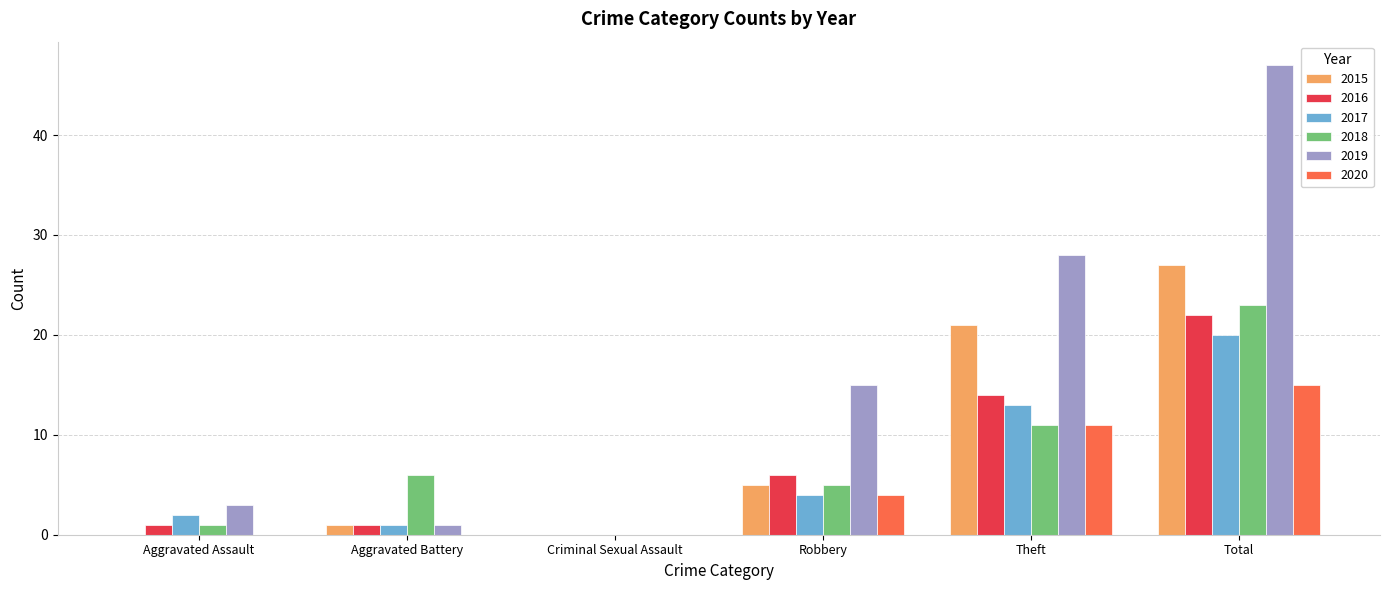

Which series changed the most between Aggravated Assault and Theft?

2019